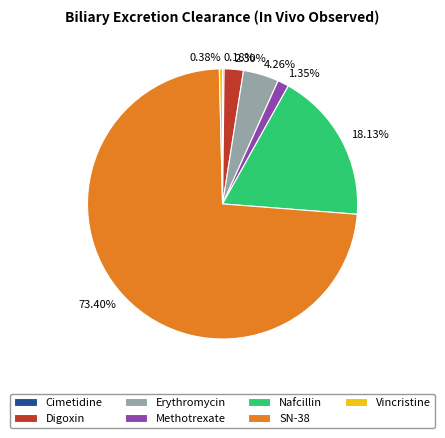

Is there any slice that represents more than half of the pie?

Yes